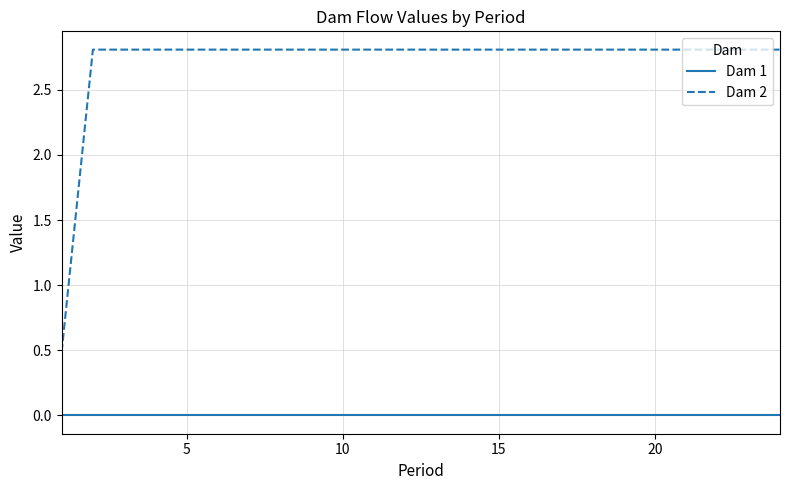

Does the chart have visible grid lines?

Yes